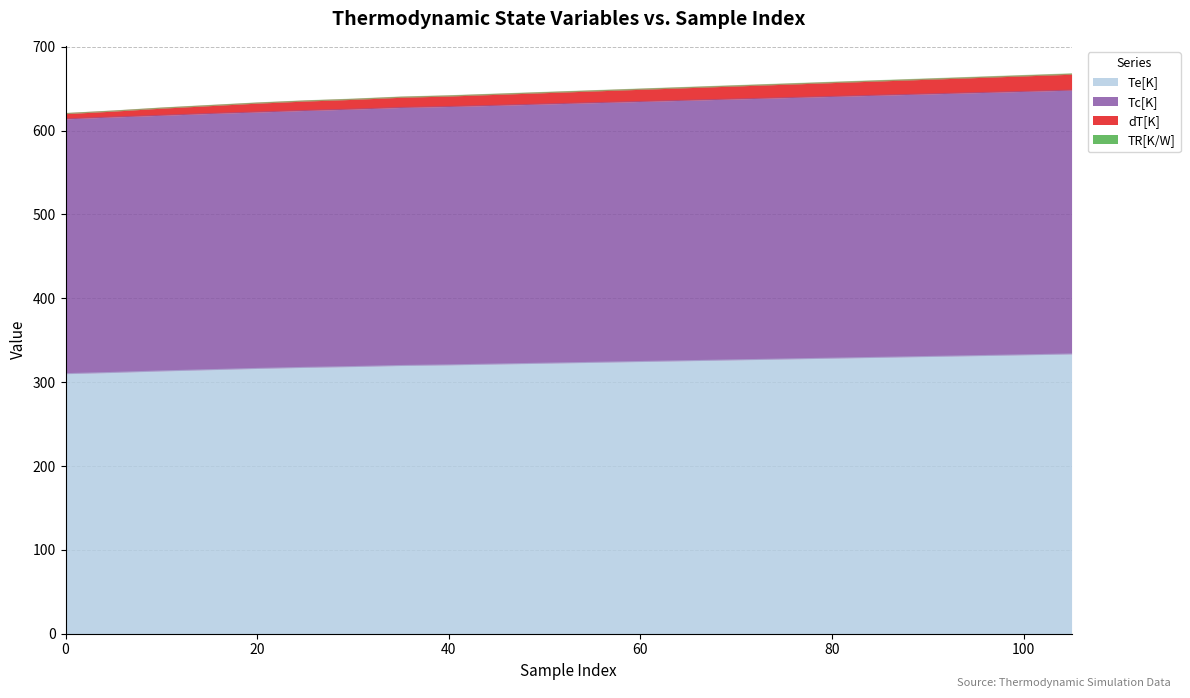

Rank the categories by Tc[K] value from lowest to highest.

0, 5, 10, 15, 20, 25, 30, 35, 40, 45, 50, 55, 60, 65, 70, 75, 80, 85, 90, 95, 100, 105